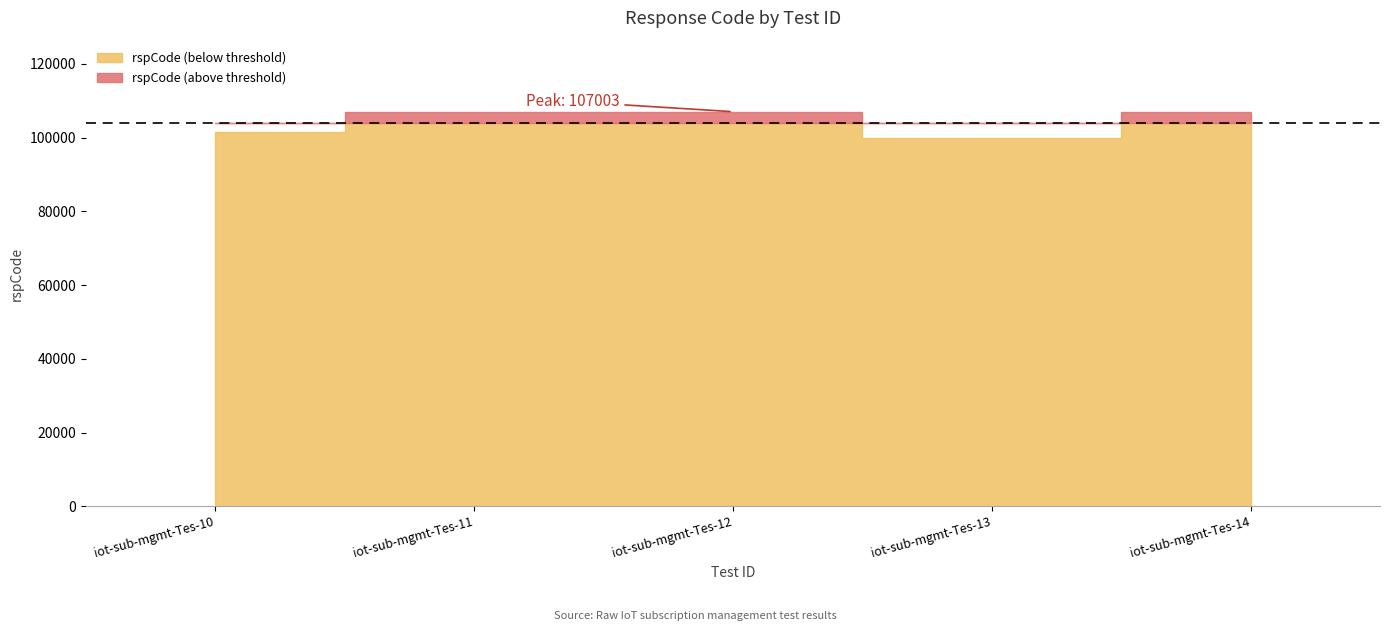

What is the average value?

104482